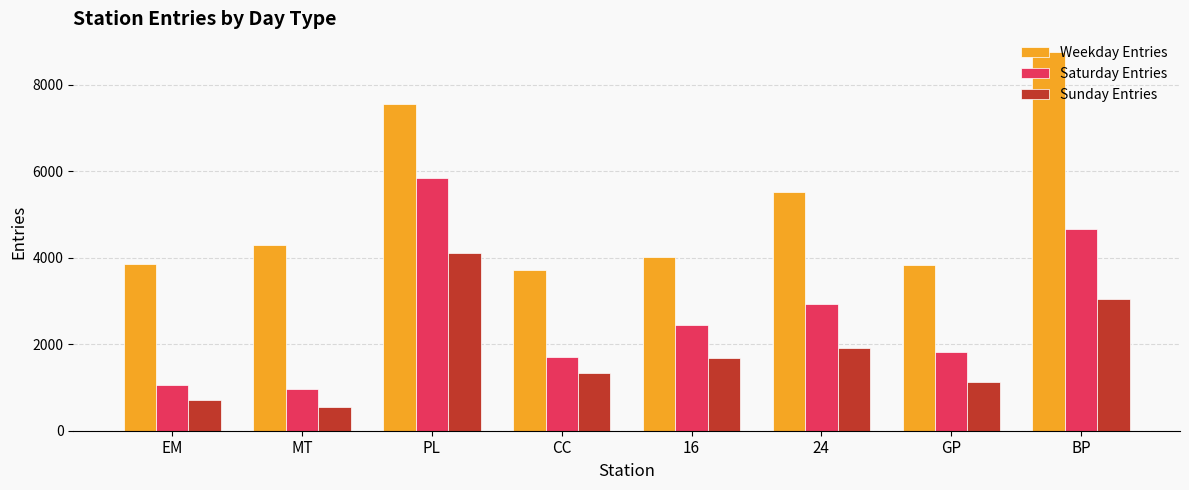

Which category has the lowest value in the Sunday Entries series?

MT